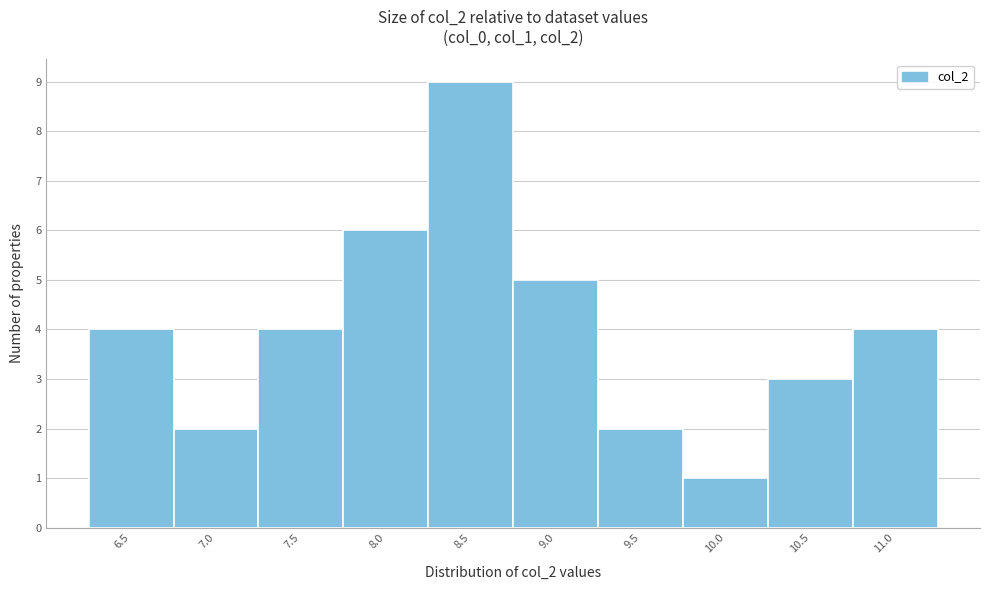

Reading left to right, list all the values displayed in this chart.

4	2	4	6	9	5	2	1	3	4